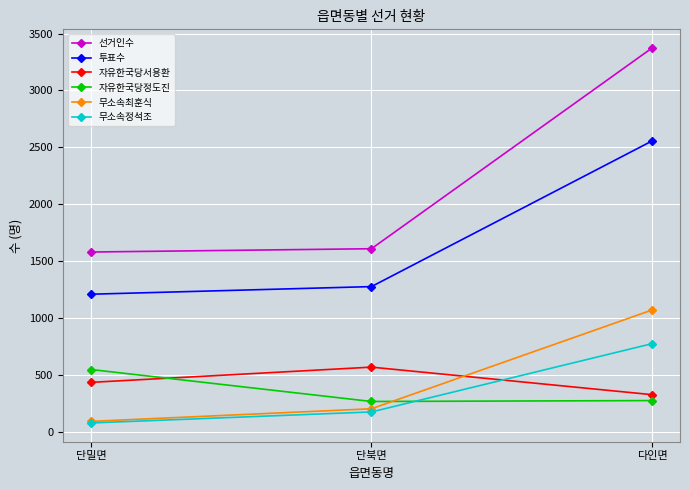

Which category has the lowest value in the 자유한국당서용환 series?

다인면